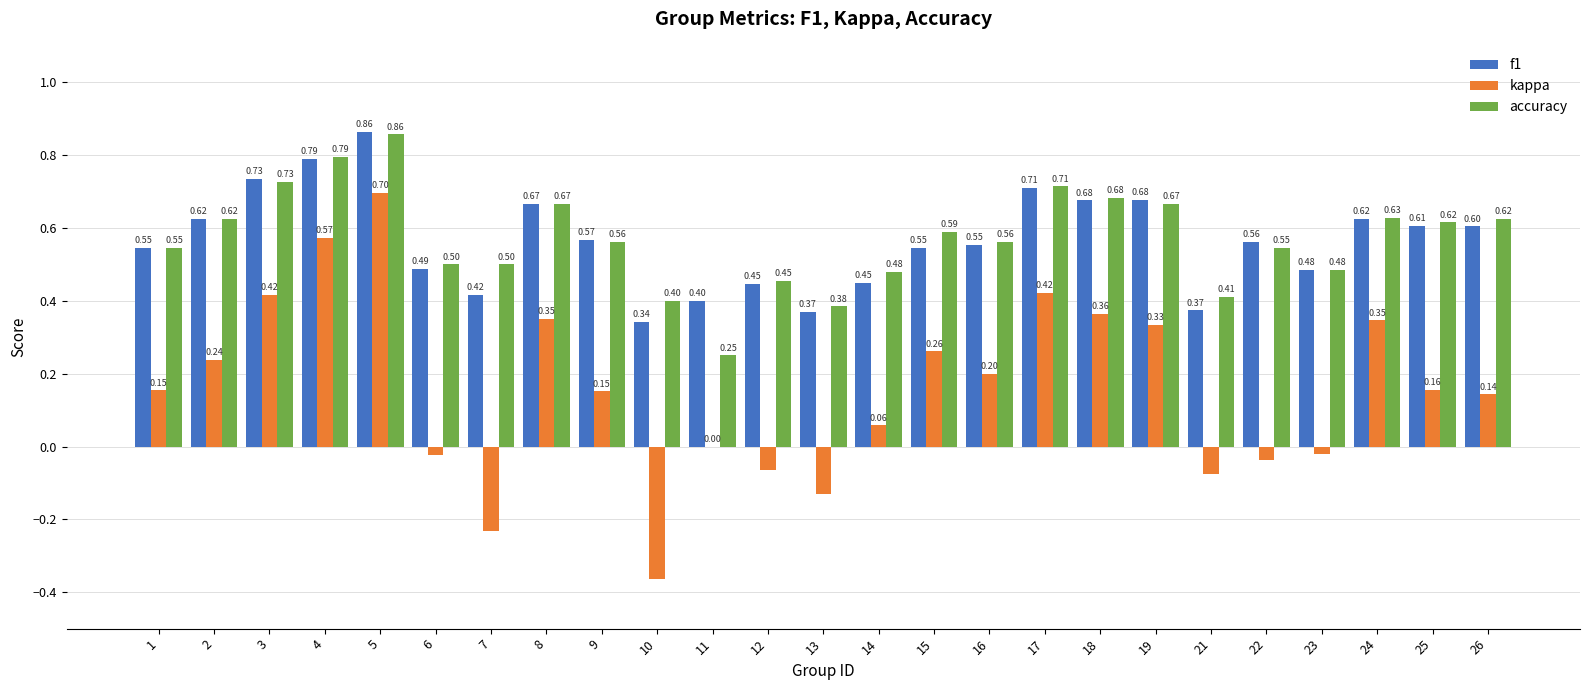

What is the total value across all series at 9?

1.3